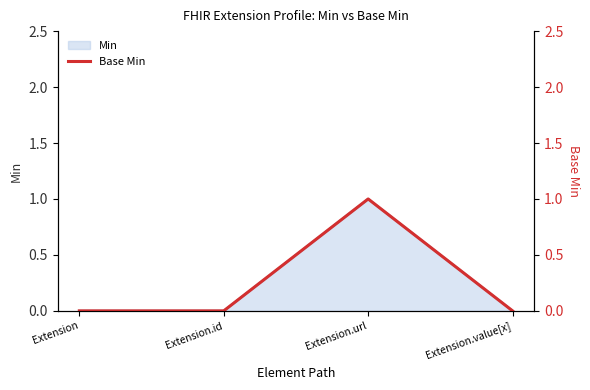

What is the value of the 3rd point from the left?

1